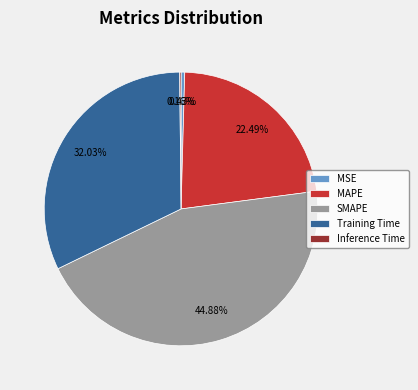

To the nearest percent, what is the combined percentage of SMAPE and Training Time?

77%